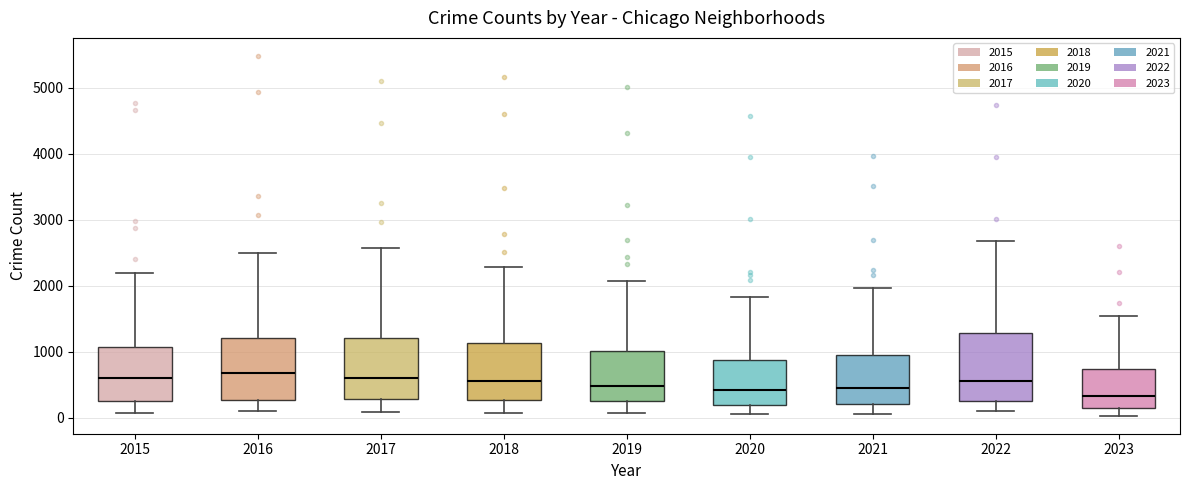

Reading left to right, transcribe this box plot: for each box, give where its median line is, the range the box spans, and where its two whiskers end, as read against the y-axis. The values are not printed on the chart, so give them approximately, as read against the axis.

2015: median 600, box 300 to 1100, whiskers 100 to 2200
2016: median 700, box 300 to 1200, whiskers 100 to 2500
2017: median 600, box 300 to 1200, whiskers 100 to 2600
2018: median 600, box 300 to 1100, whiskers 100 to 2300
2019: median 500, box 300 to 1000, whiskers 100 to 2100
2020: median 400, box 200 to 900, whiskers 100 to 1800
2021: median 500, box 200 to 900, whiskers 100 to 2000
2022: median 600, box 300 to 1300, whiskers 100 to 2700
2023: median 300, box 200 to 700, whiskers 0 to 1500